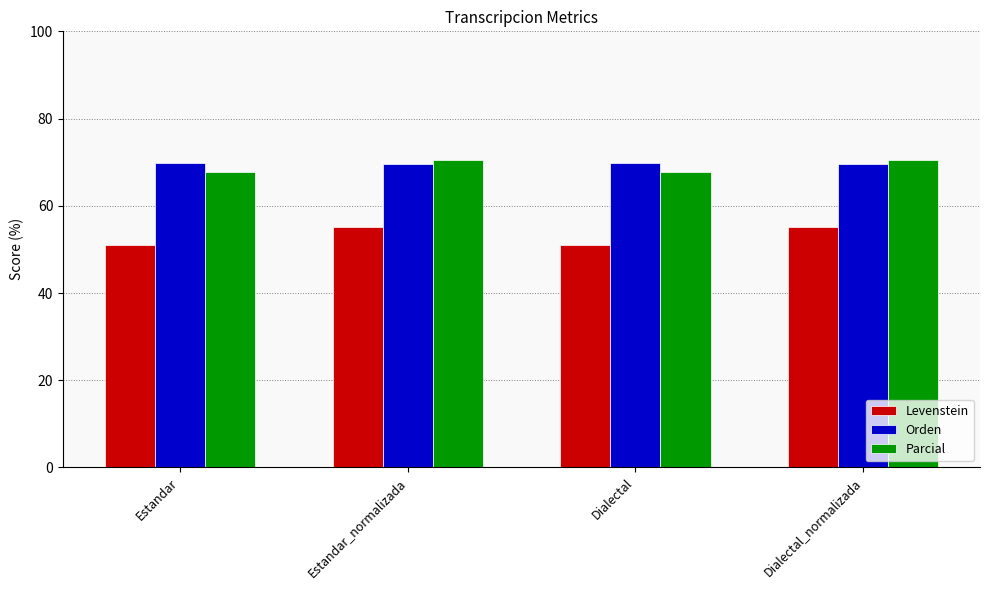

What is the minimum value for Parcial?

67.7